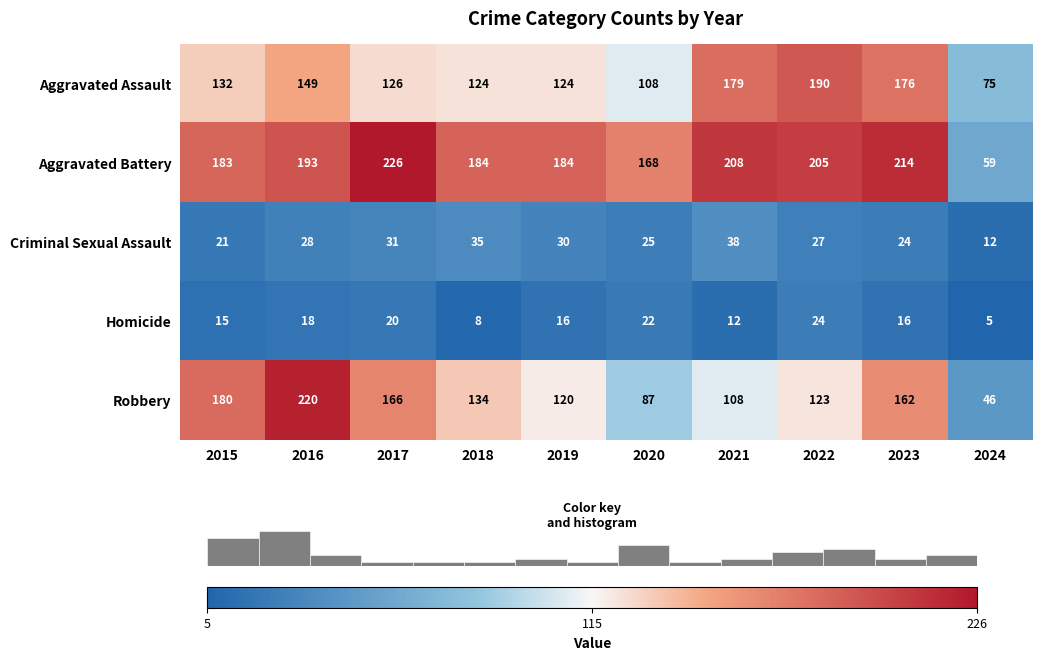

List the labels in order of Criminal Sexual Assault value, largest first.

2021, 2018, 2017, 2019, 2016, 2022, 2020, 2023, 2015, 2024